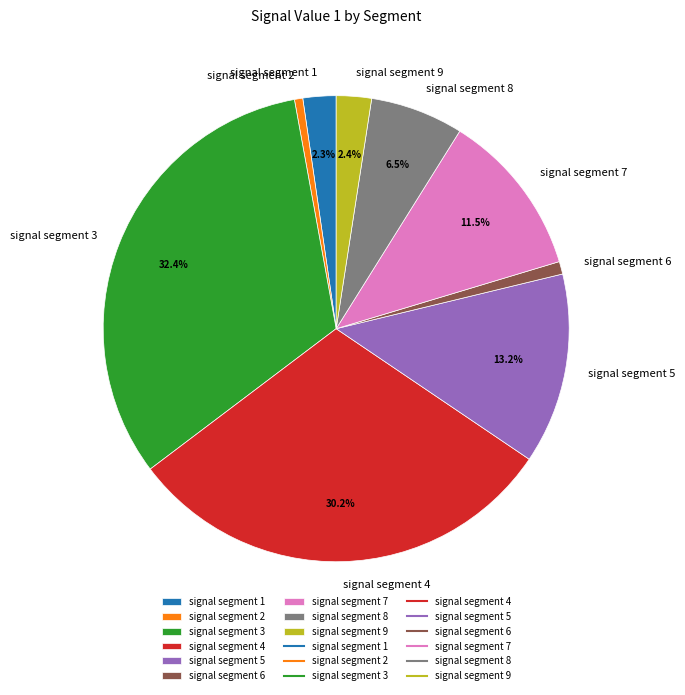

How many segments does this pie chart have?

9